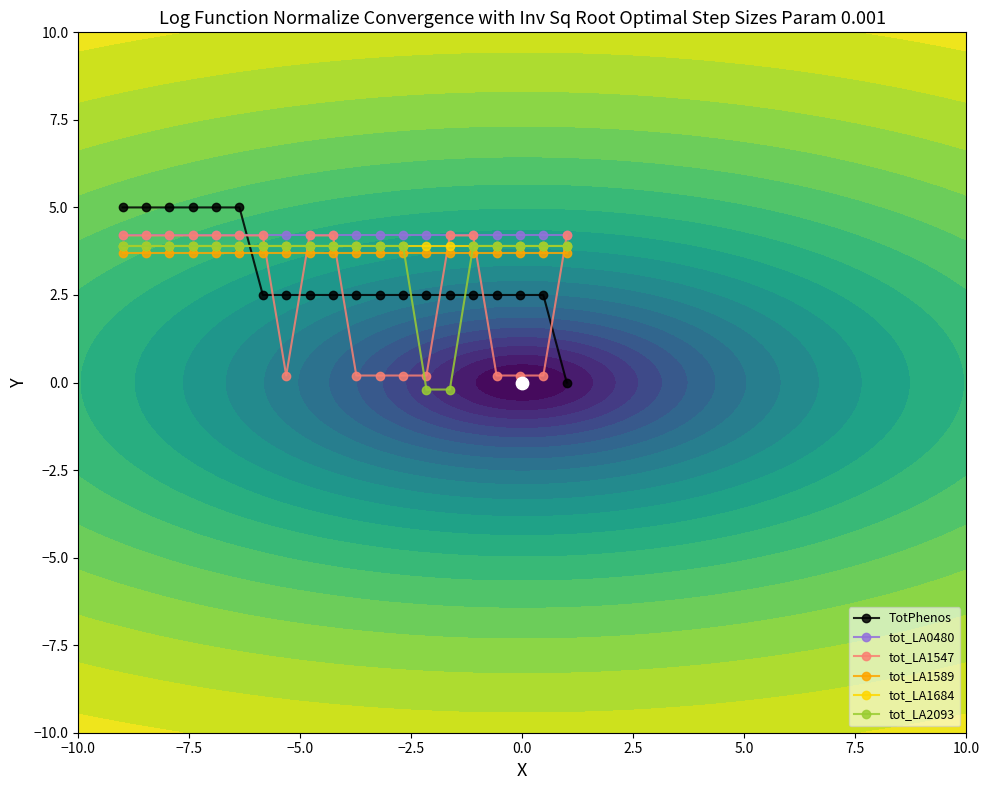

What is the maximum value for tot_LA1547?

4.2